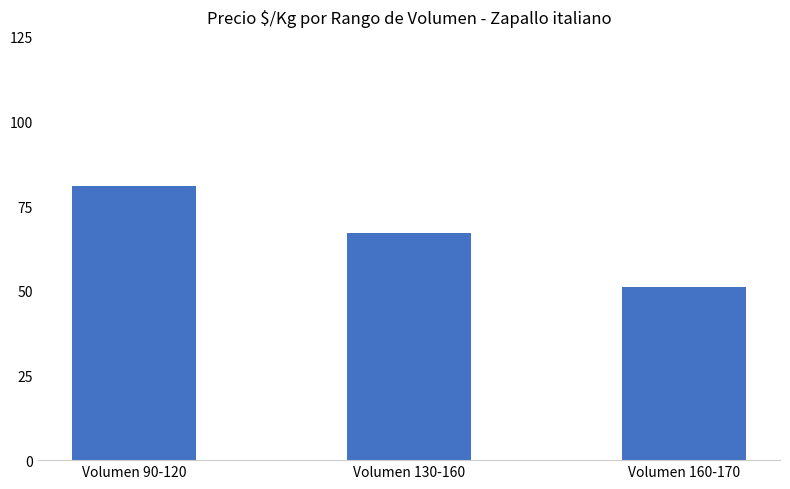

Rank the categories by value from lowest to highest.

Volumen 160-170, Volumen 130-160, Volumen 90-120